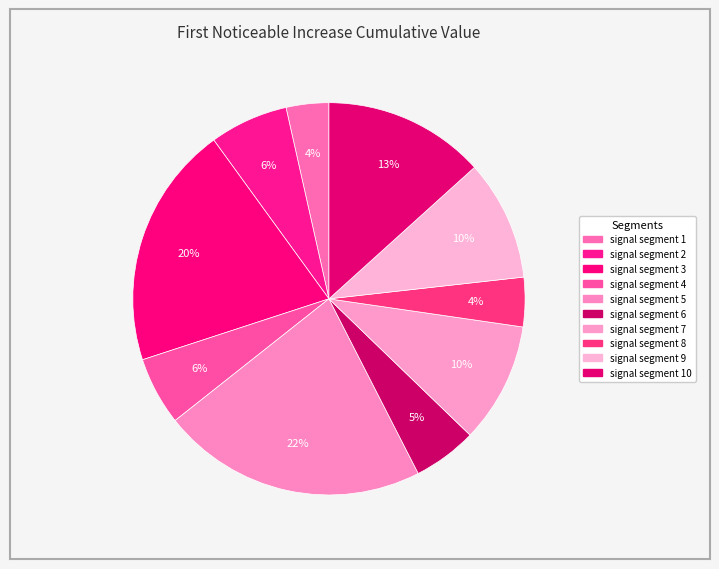

How many slices are in this pie chart?

10